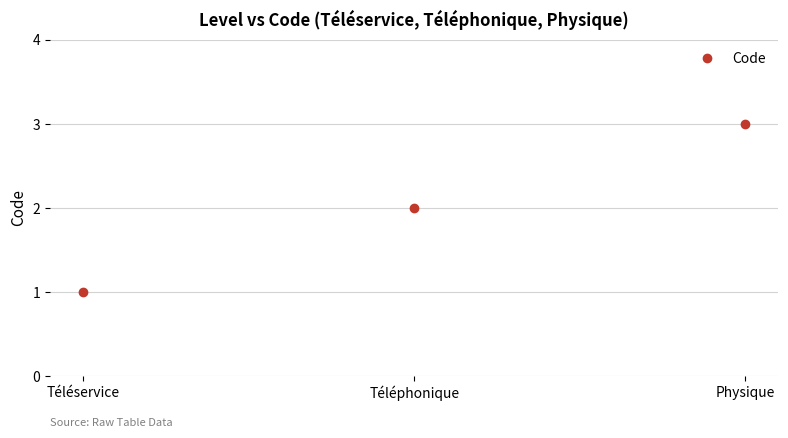

Is it true that the value at Téléphonique is 3?

False